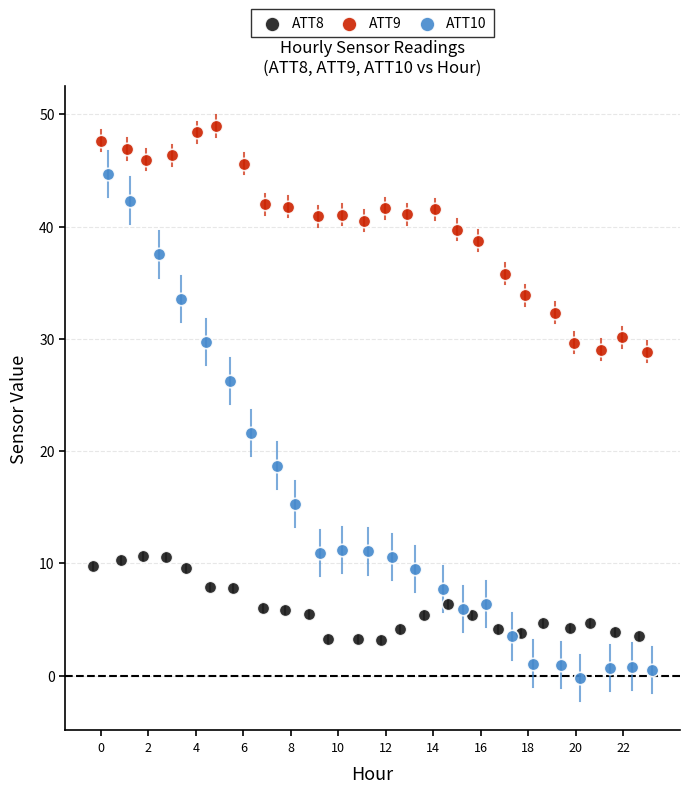

Which series contains the lowest Y value?

ATT10